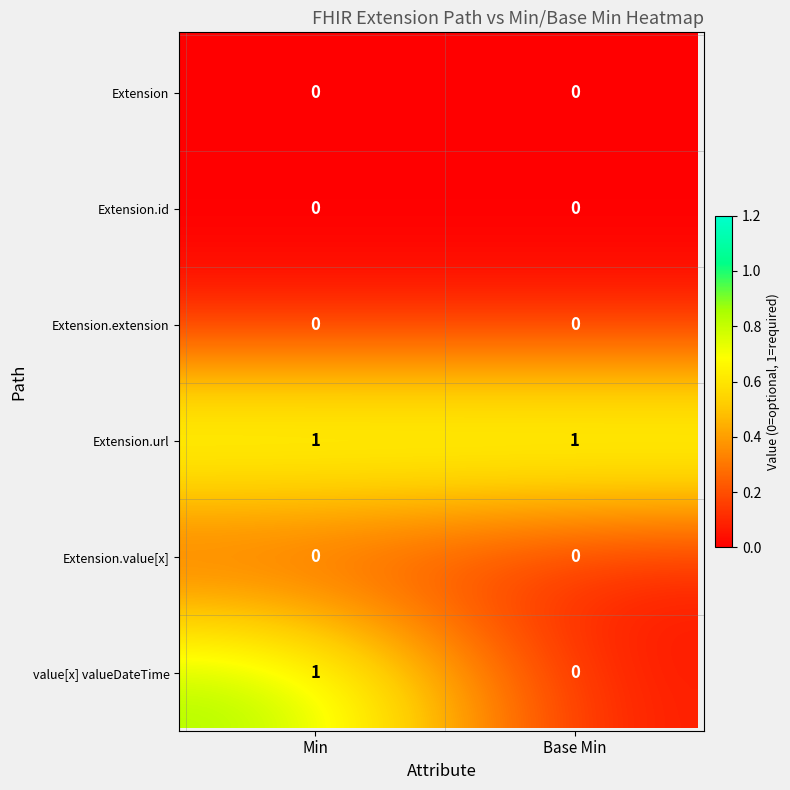

Between Extension.id and Extension, which is larger?

Extension.id